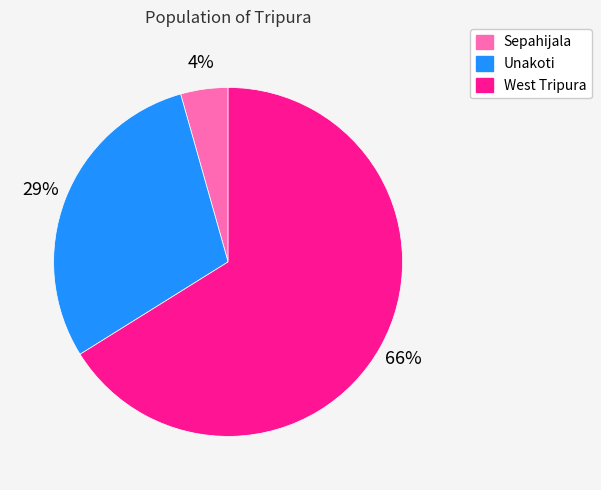

Which category has the biggest portion of the pie?

West Tripura